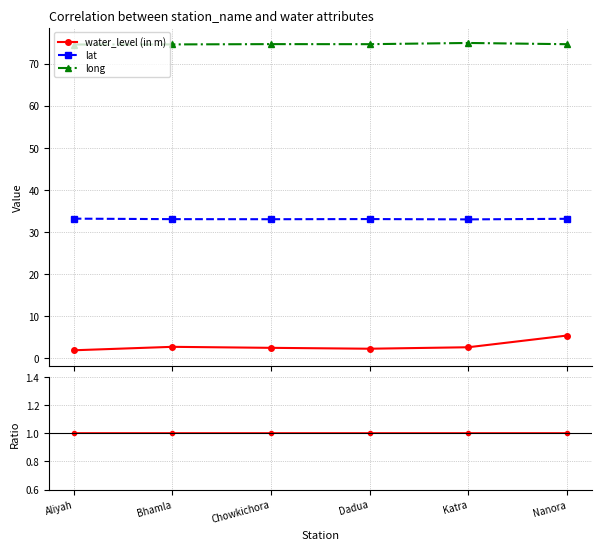

List the series in order of their overall mean, highest first.

long, lat, water_level (in m)